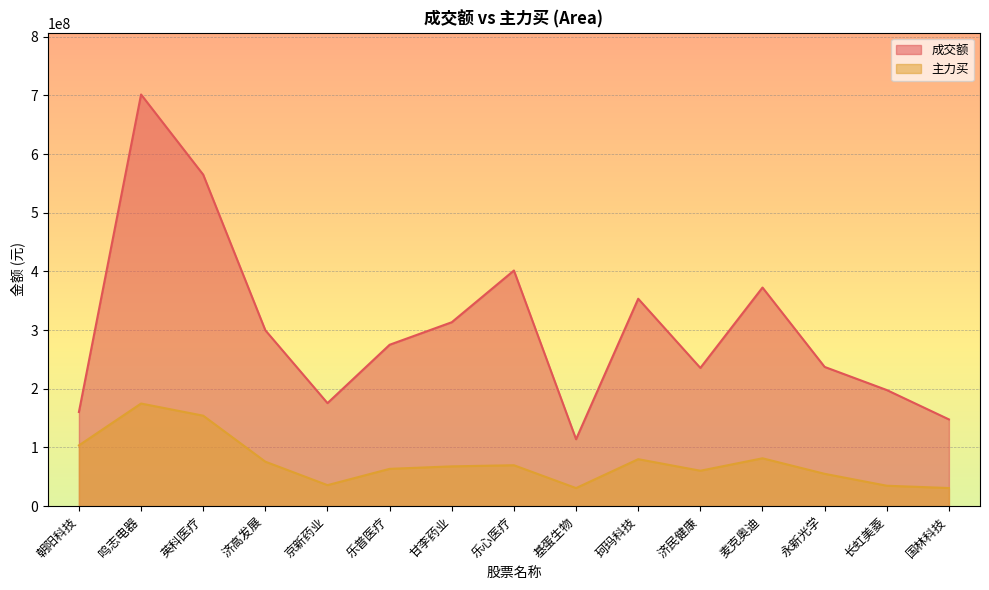

Is the value of 主力买 at 珂玛科技 greater than the value of 成交额 at 乐心医疗?

No